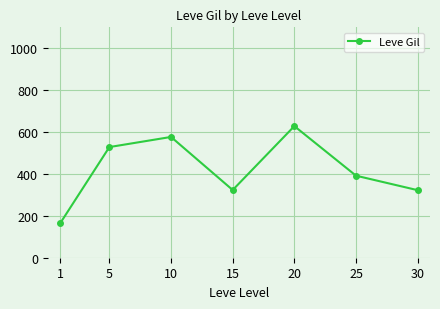

Where is the first local minimum?

15